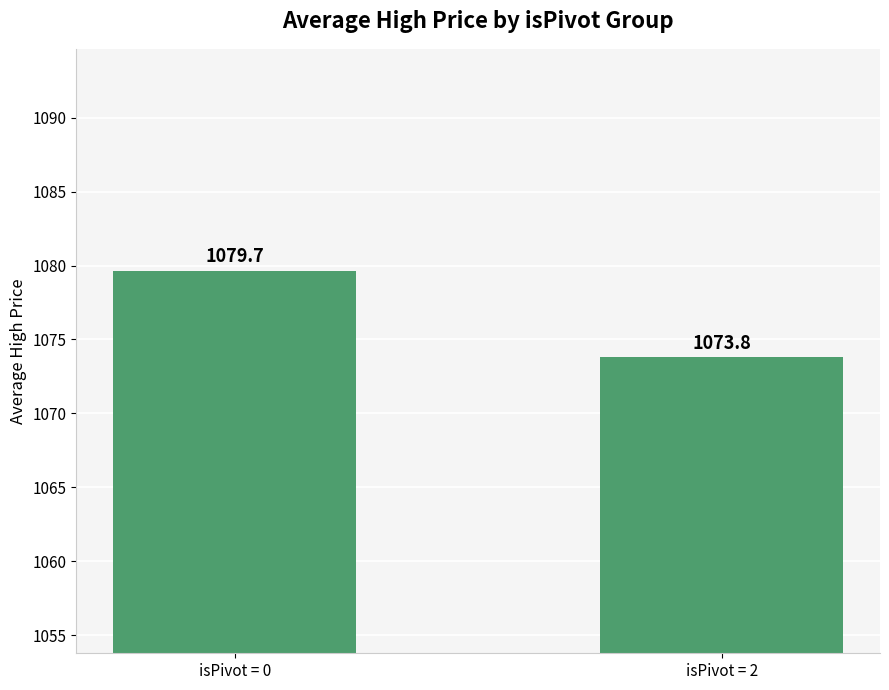

Reading right to left, what are all the values shown in this chart?

isPivot = 2=1073.8	isPivot = 0=1079.7